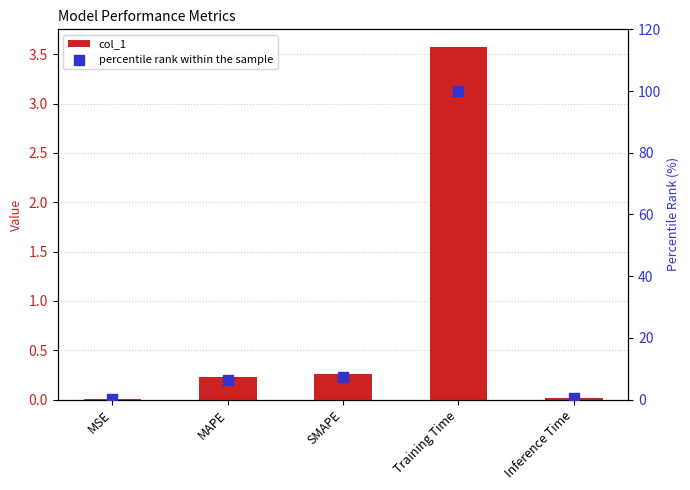

Which series has the largest total across all categories?

percentile rank within the sample